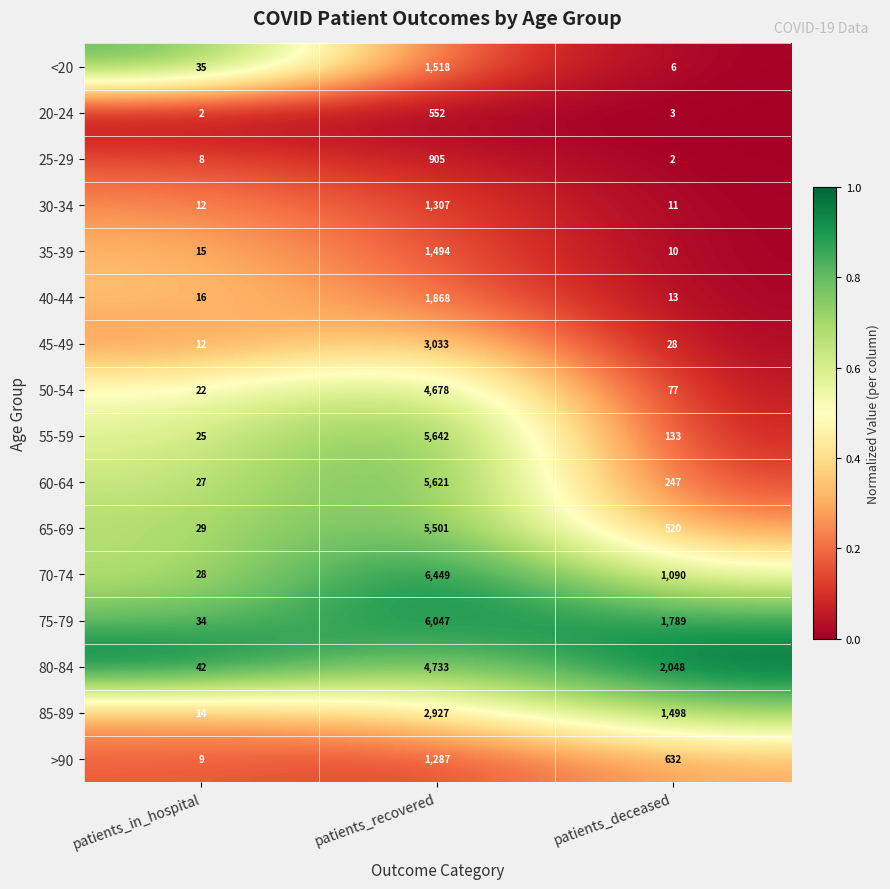

Is it true that <20 equals 6 at patients_deceased?

True